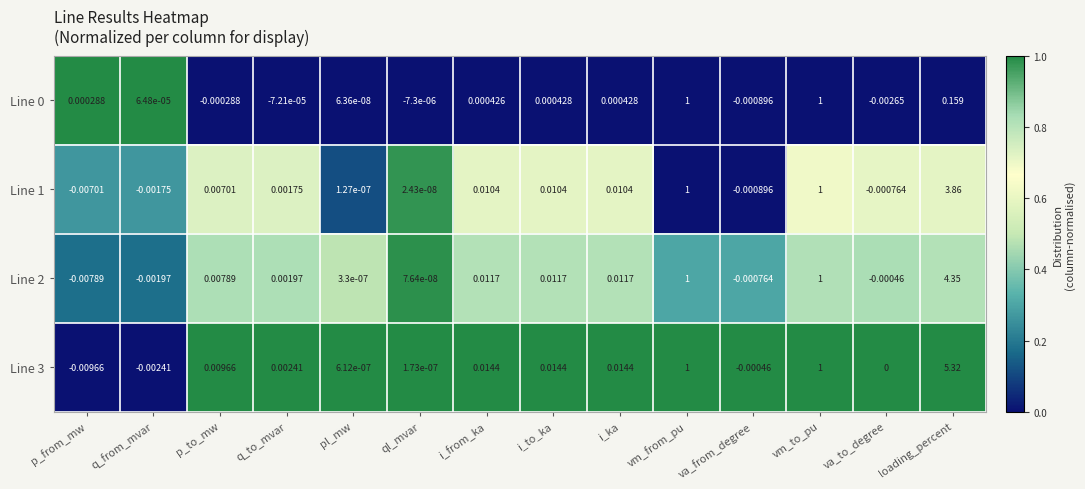

At which label does Line 2 first exceed 0?

p_to_mw